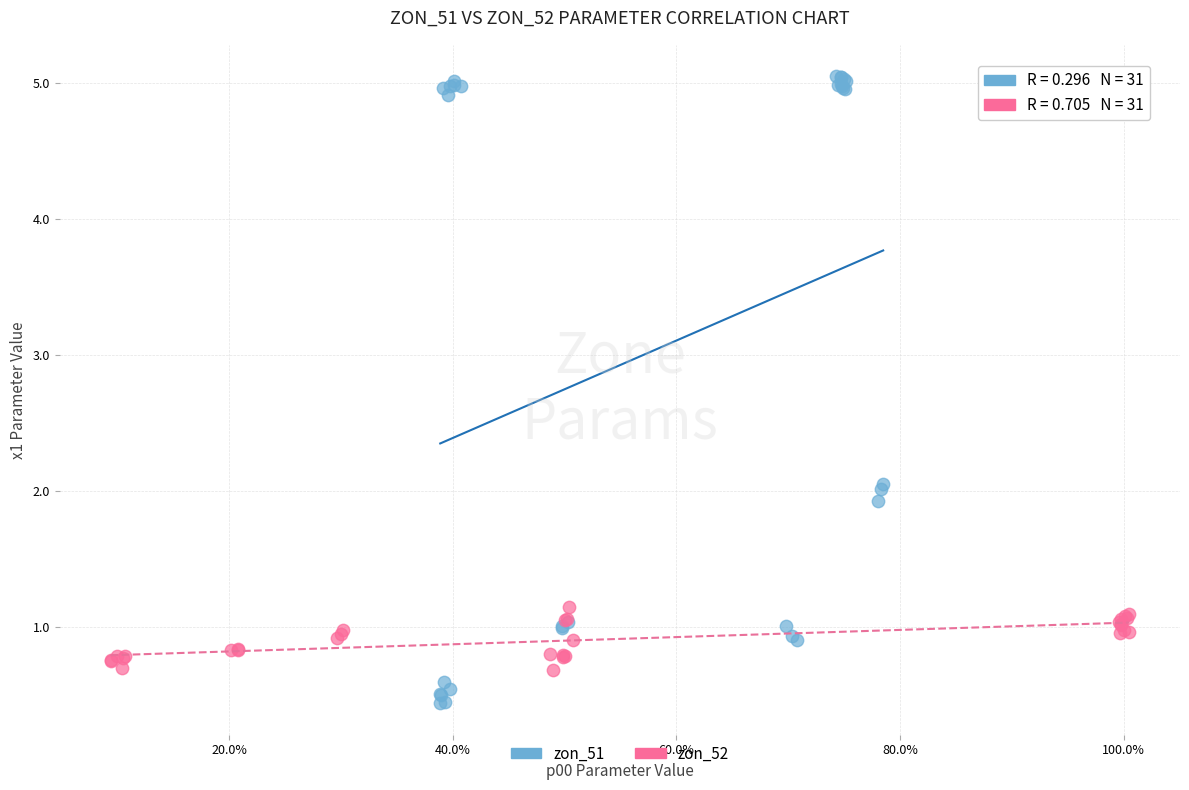

What are all the series names shown in the legend?

zon_51, zon_52